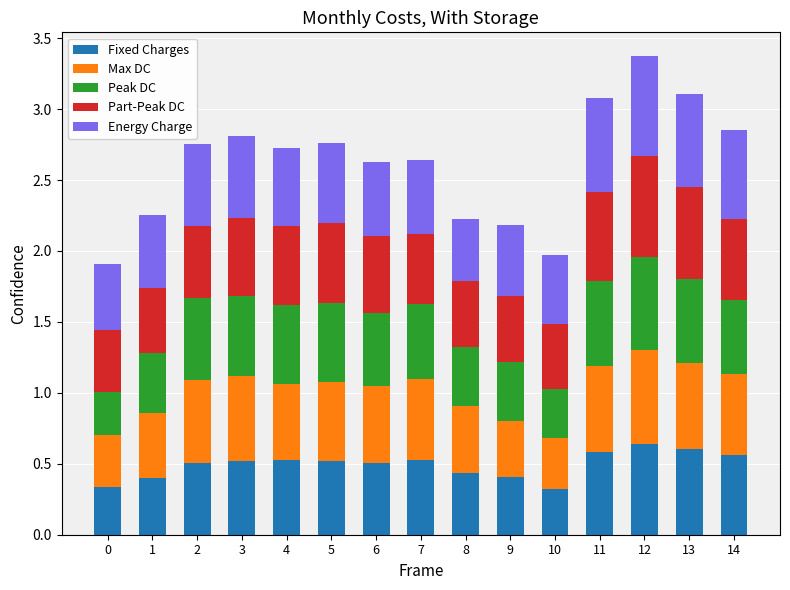

Is it true that Fixed Charges equals 0.4 at 9?

True